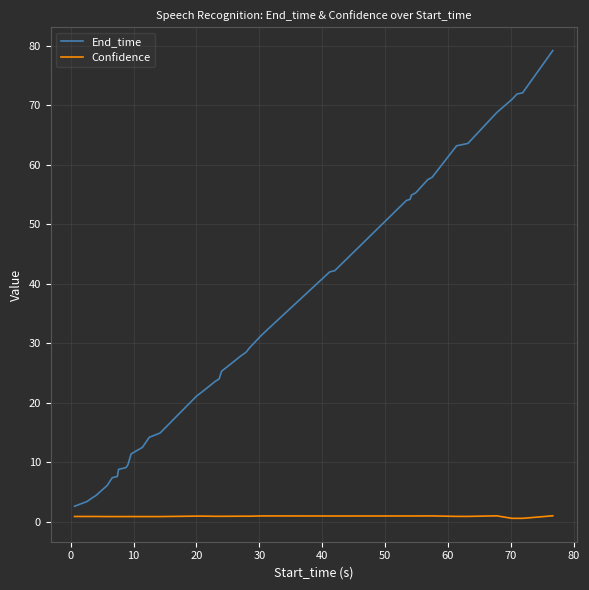

Rank the series by their maximum value, from highest to lowest.

End_time, Confidence